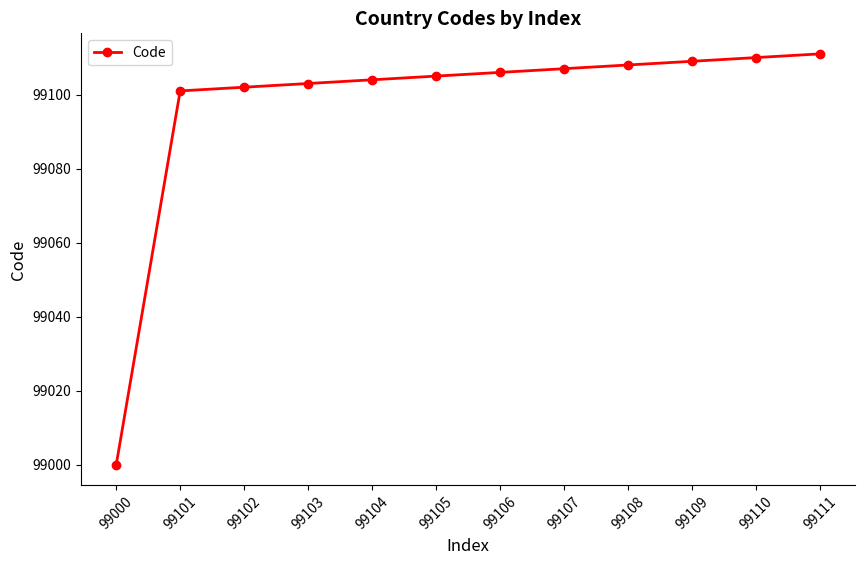

Between 99104 and 99107, which is larger?

99107